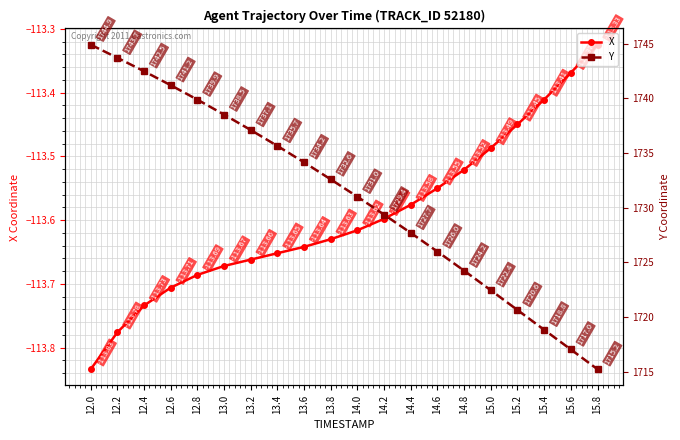

Reading left to right, list all the values displayed in this chart.

X: 12.0=-113.8	12.2=-113.8	12.4=-113.7	12.6=-113.7	12.8=-113.7	13.0=-113.7	13.2=-113.7	13.4=-113.7	13.6=-113.6	13.8=-113.6	14.0=-113.6	14.2=-113.6	14.4=-113.6	14.6=-113.5	14.8=-113.5	15.0=-113.5	15.2=-113.5	15.4=-113.4	15.6=-113.4	15.8=-113.3
Y: 12.0=1744.9	12.2=1743.7	12.4=1742.5	12.6=1741.2	12.8=1739.9	13.0=1738.5	13.2=1737.1	13.4=1735.7	13.6=1734.2	13.8=1732.6	14.0=1731.0	14.2=1729.4	14.4=1727.7	14.6=1726.0	14.8=1724.2	15.0=1722.4	15.2=1720.6	15.4=1718.8	15.6=1717.0	15.8=1715.2